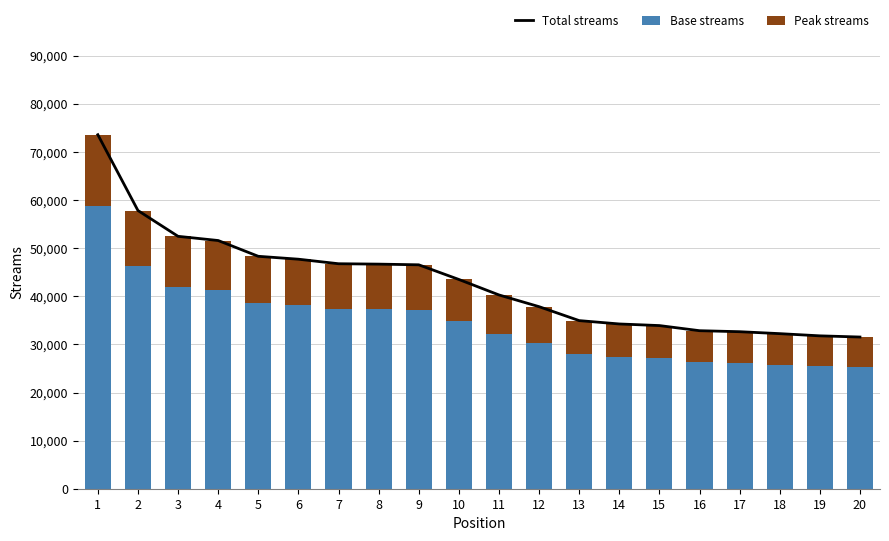

Where does the Base streams series first go above 34812?

1